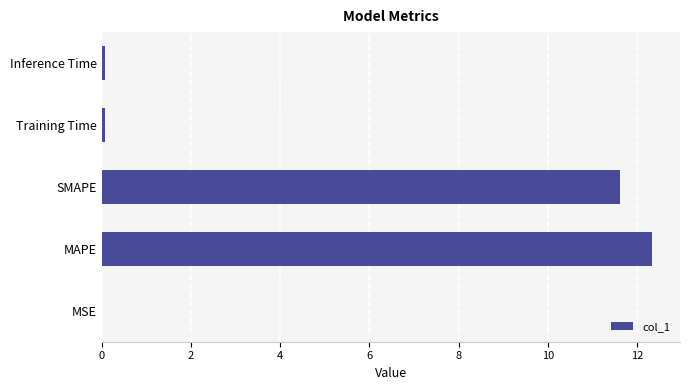

Between MAPE and Inference Time, which is larger?

MAPE